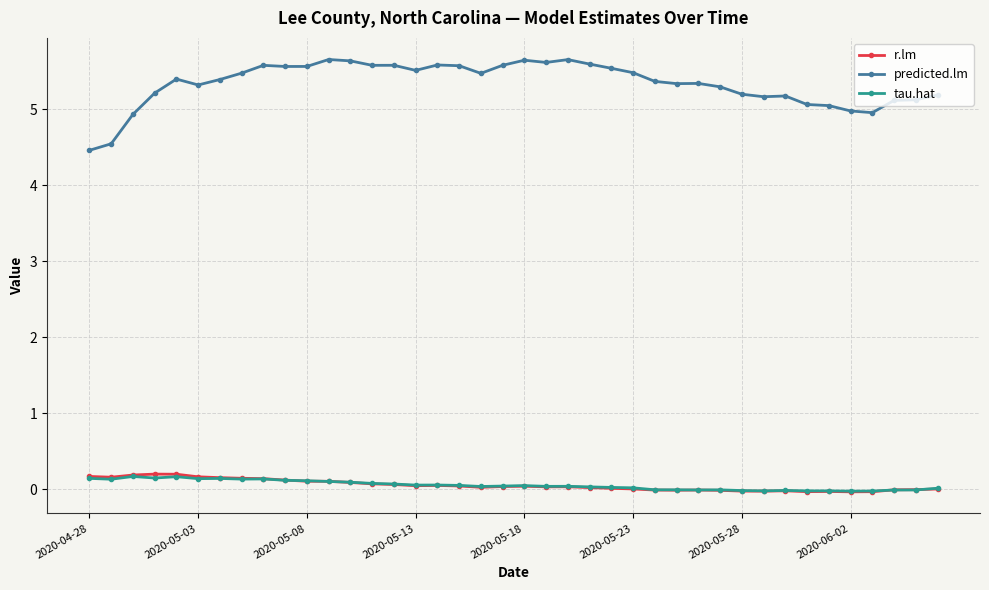

What is the maximum value shown in the chart?

5.7